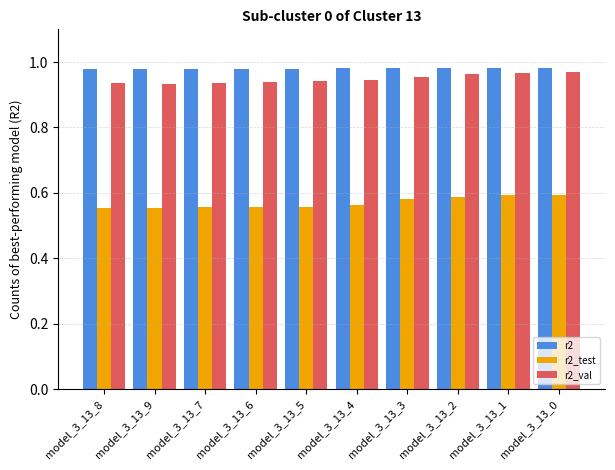

What is the label of the 8th bar from the left?

model_3_13_2